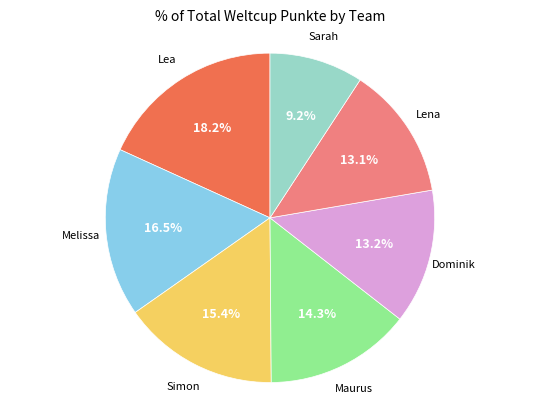

Count the number of slices in the pie.

7